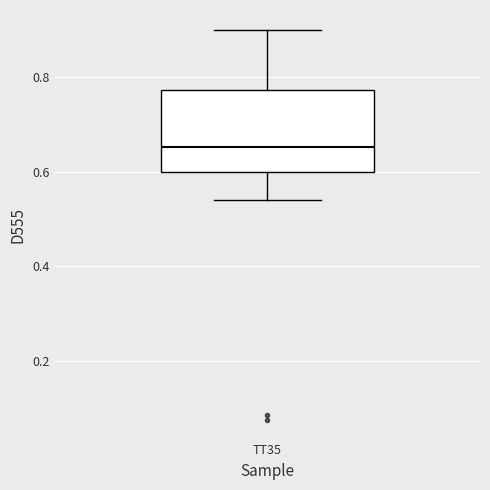

Where does the upper whisker of the box for TT35 end on the y-axis? The values are not printed on the chart, so give them approximately, as read against the axis.

0.90